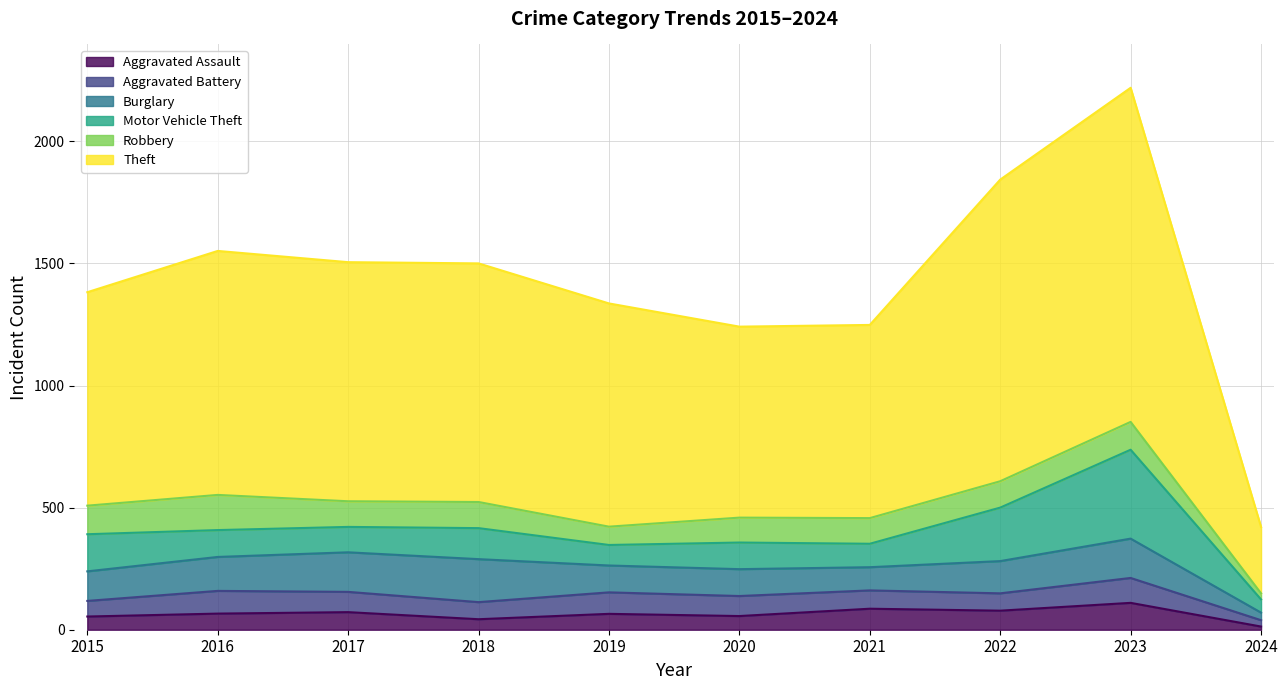

How many categories are shown in the chart?

10